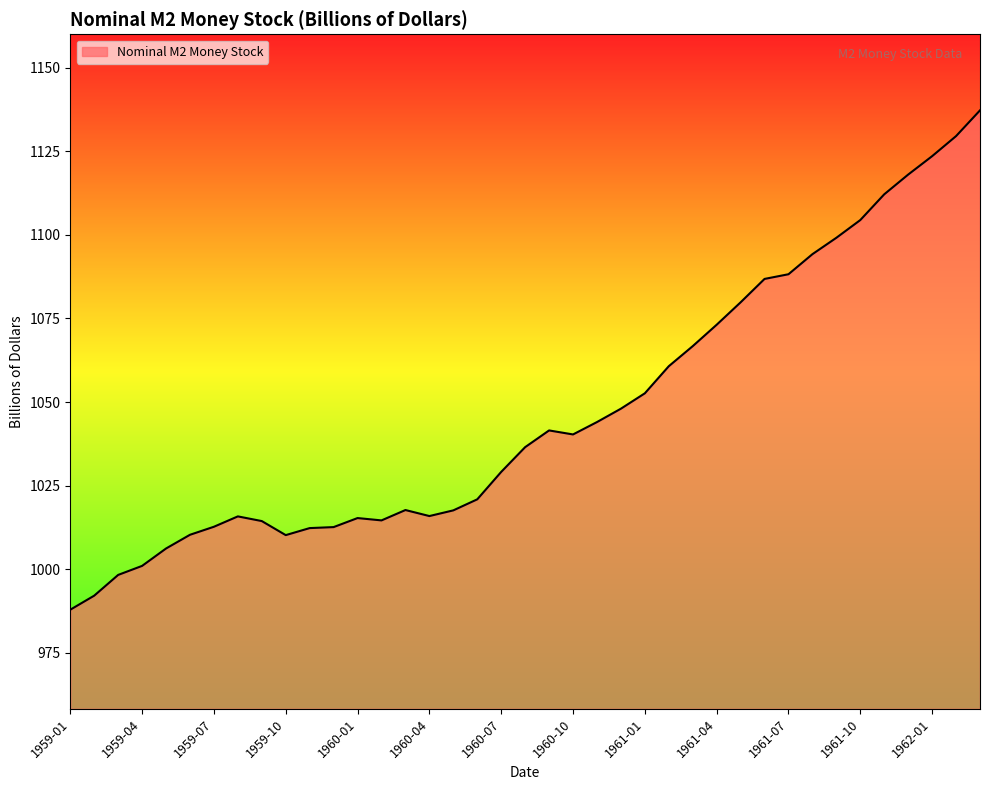

What is the greatest value displayed?

1137.2